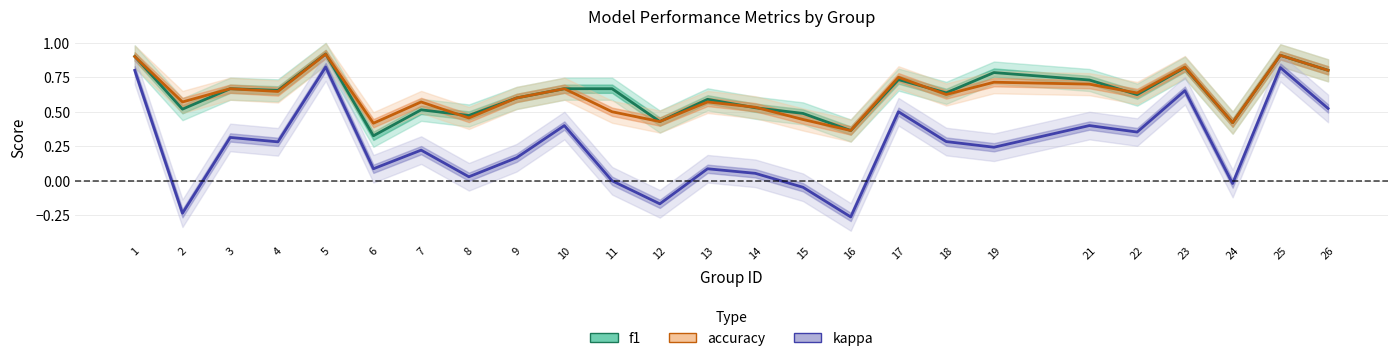

What is the spread (max minus min) of values at 25?

0.1